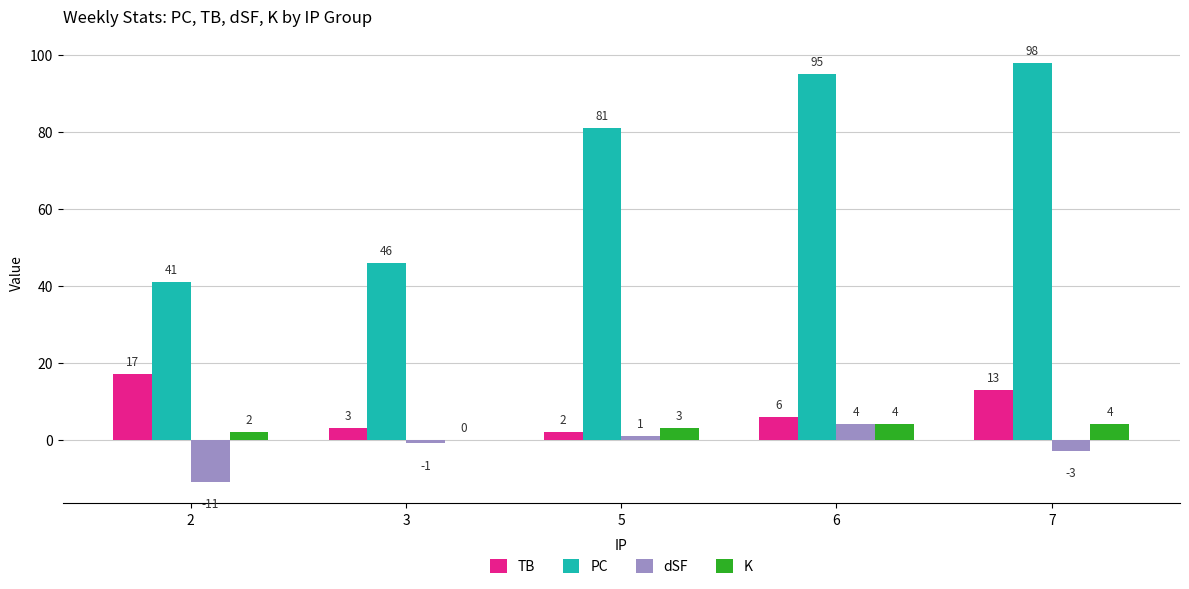

Which series has the largest total across all categories?

PC